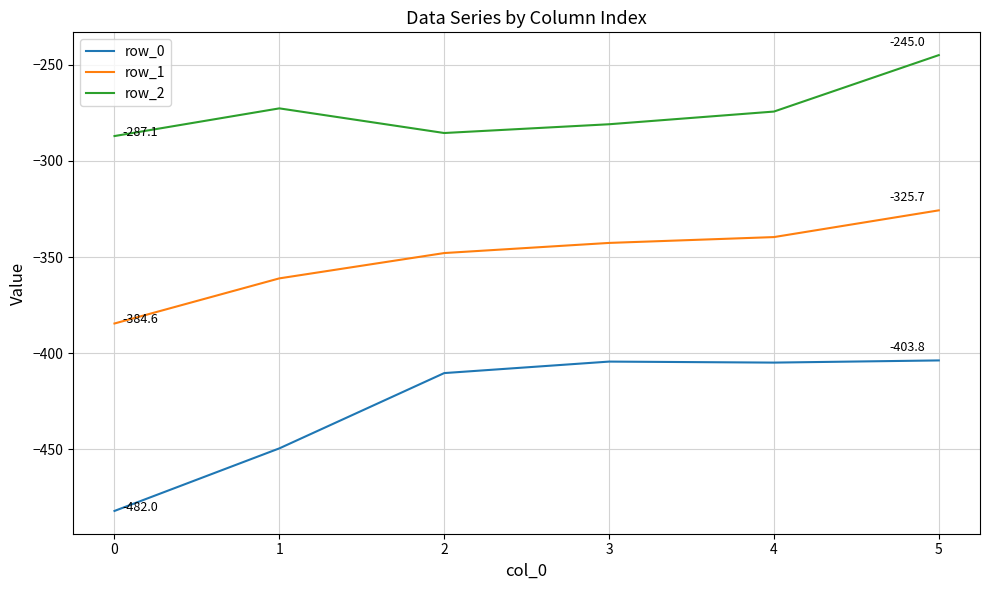

Is it true that row_2 equals -166.7 at 5?

False